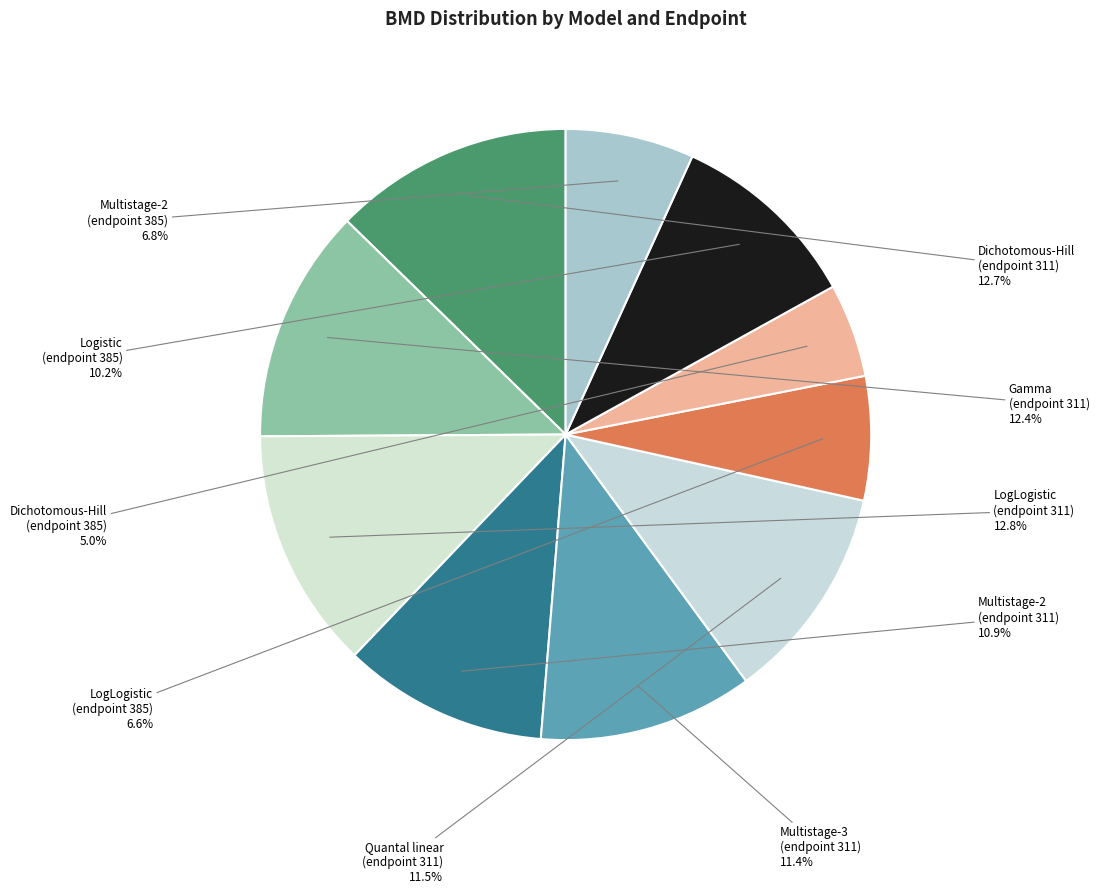

Which category has the smallest portion of the pie?

Dichotomous-Hill (385)